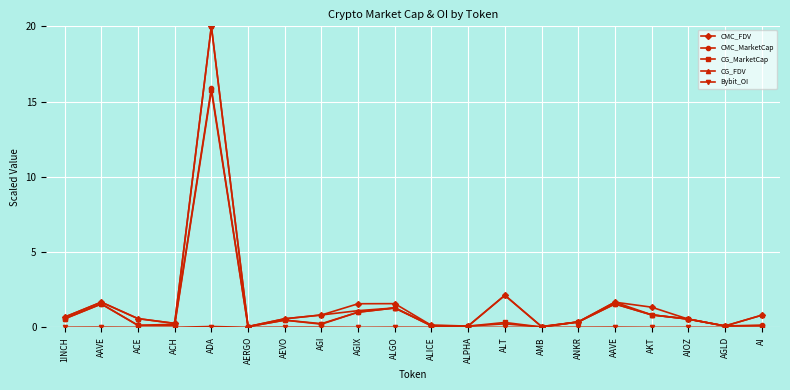

How many categories are shown in the chart?

20